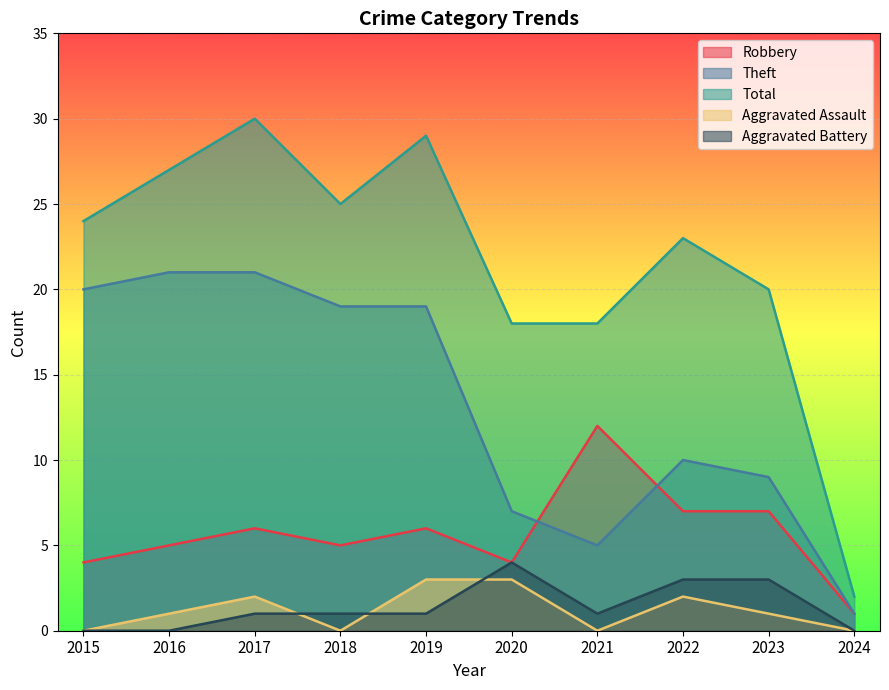

At which category is the sum across all series the highest?

2017